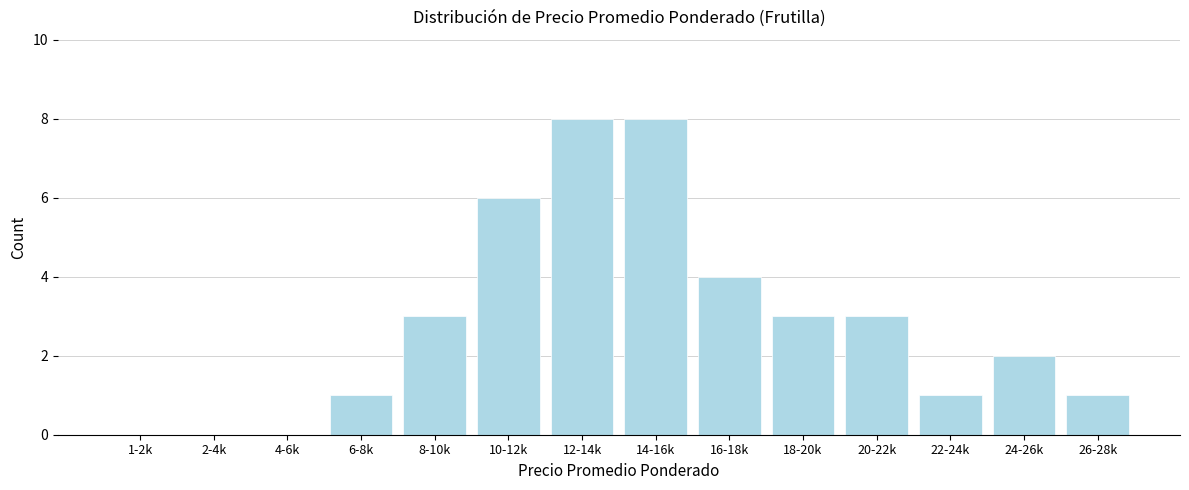

Reading left to right, transcribe all the data shown in this chart.

1-2k=0	2-4k=0	4-6k=0	6-8k=1	8-10k=3	10-12k=6	12-14k=8	14-16k=8	16-18k=4	18-20k=3	20-22k=3	22-24k=1	24-26k=2	26-28k=1